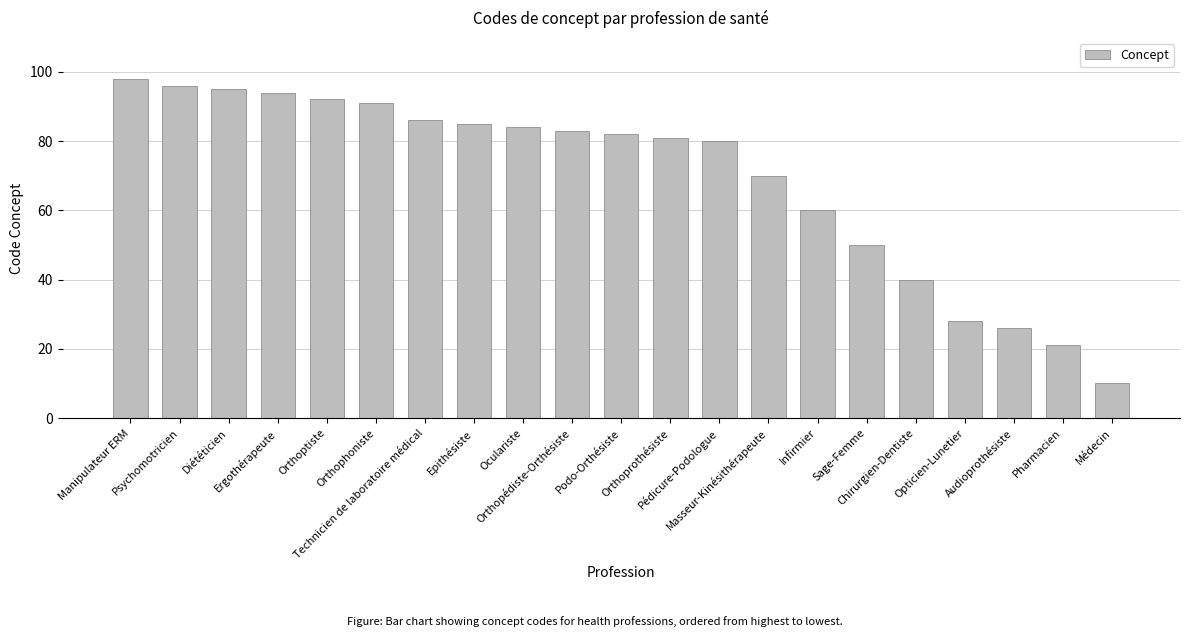

What value does the data have at Pédicure-Podologue, to the nearest 10?

80